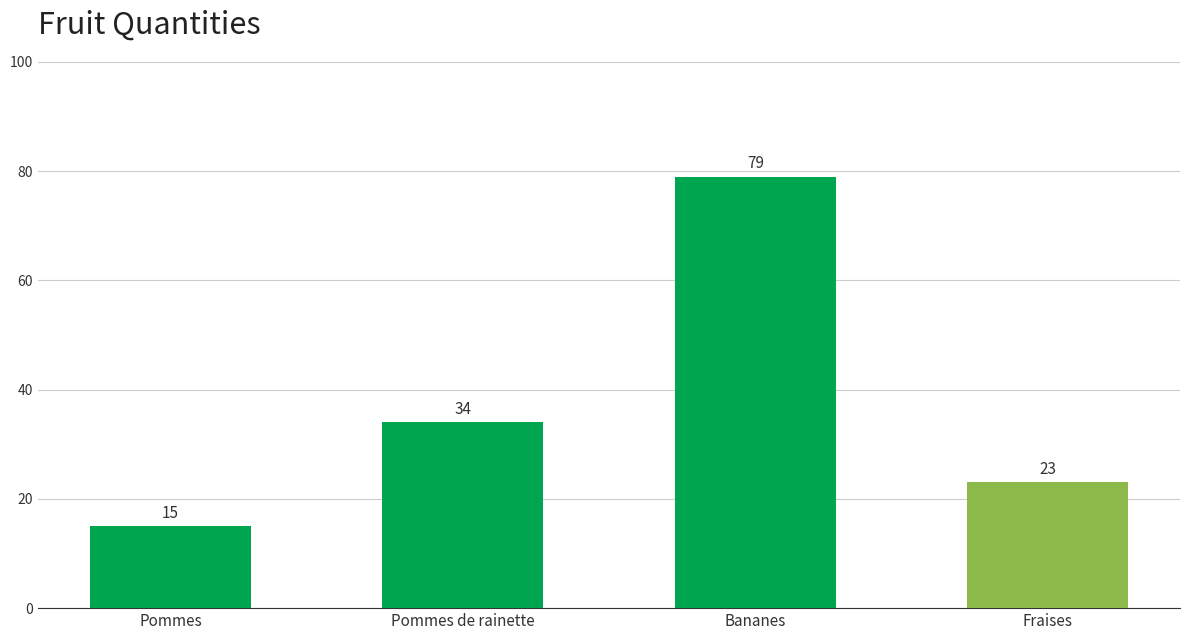

Rank the categories by value from highest to lowest.

Bananes, Pommes de rainette, Fraises, Pommes